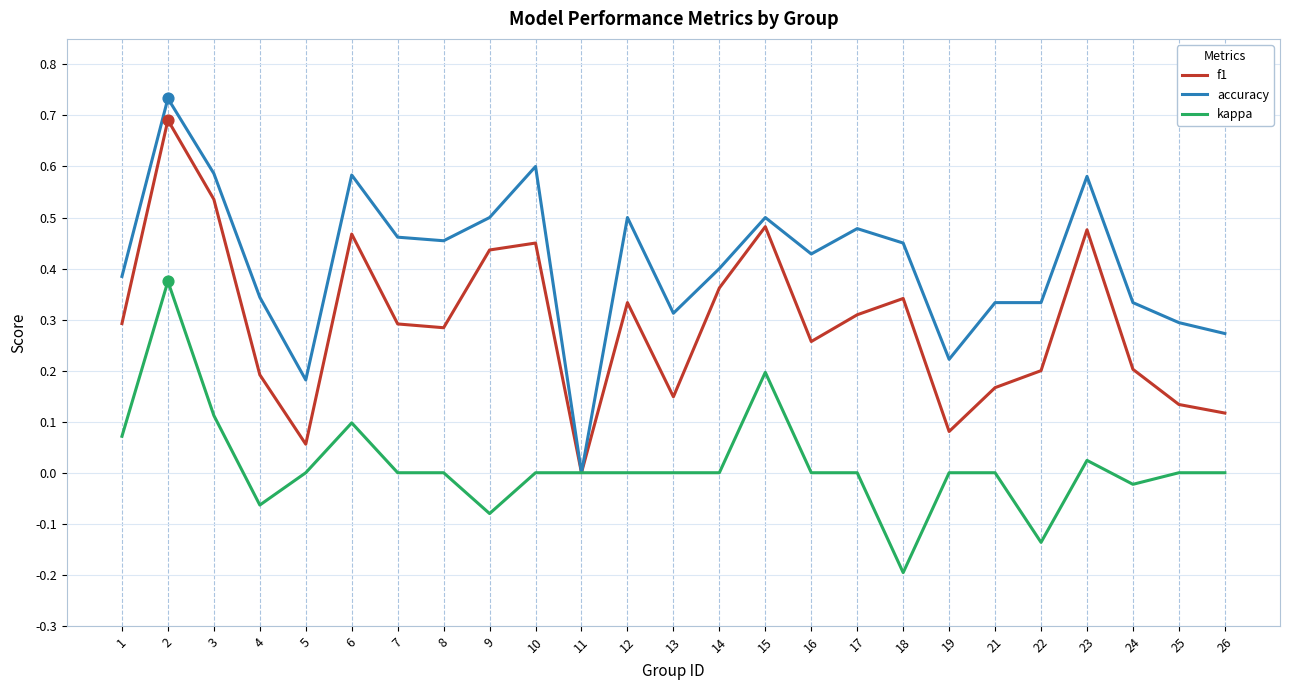

Which series has the largest total across all categories?

accuracy